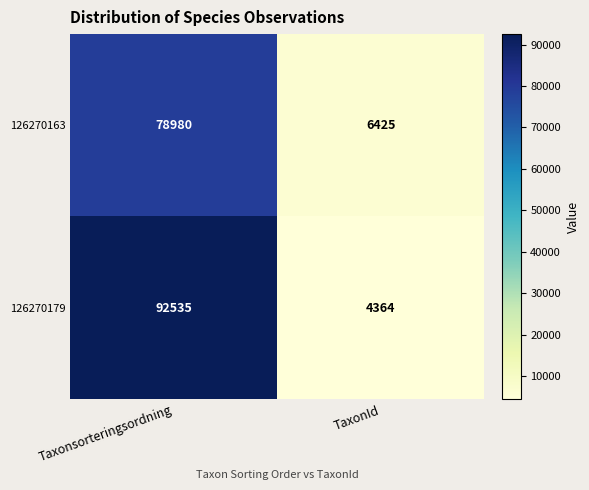

Reading right to left, list all the values displayed in this chart.

126270163: TaxonId=6425	Taxonsorteringsordning=78980
126270179: TaxonId=4364	Taxonsorteringsordning=92535